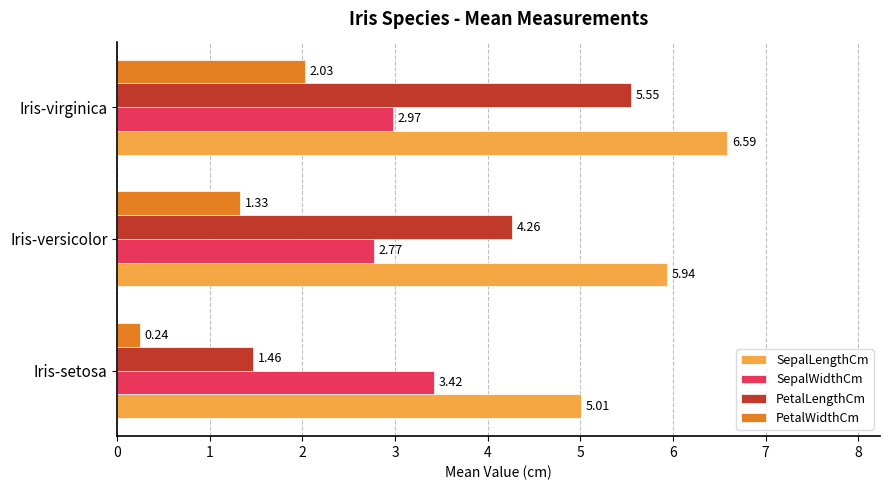

What is the difference between the PetalLengthCm values at Iris-virginica and Iris-setosa?

4.1